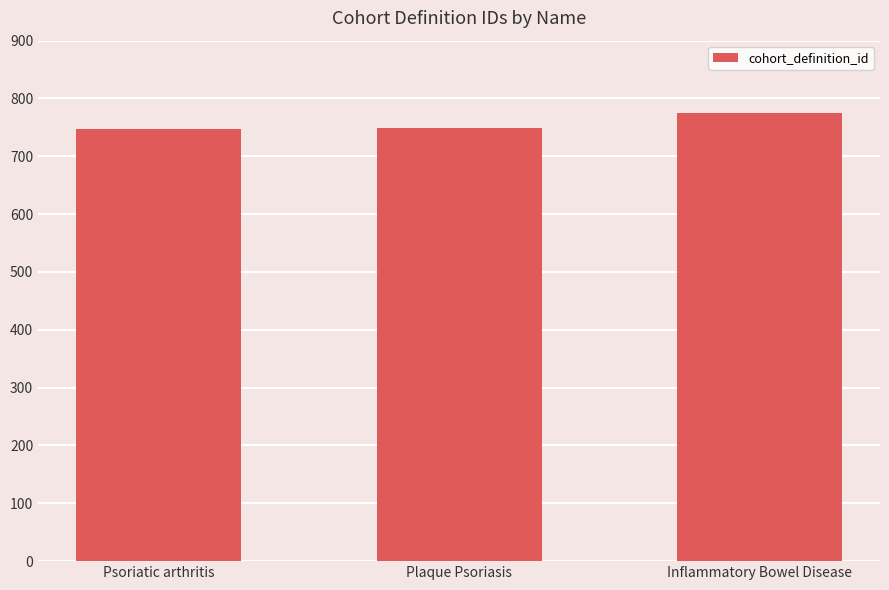

What is the difference between the maximum and minimum values?

27